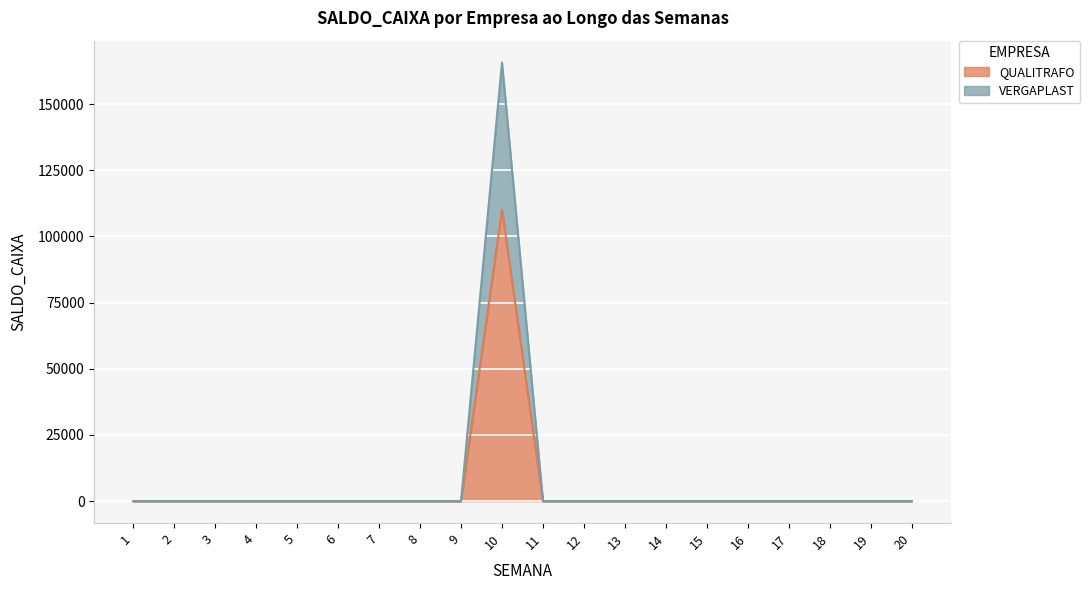

Does the chart display data point markers on the line(s)?

No